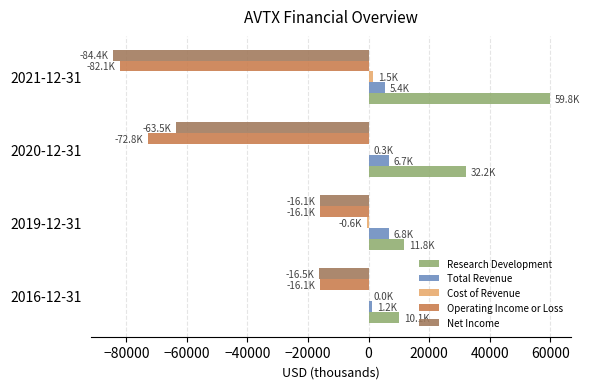

What is the maximum value shown in the chart?

59800